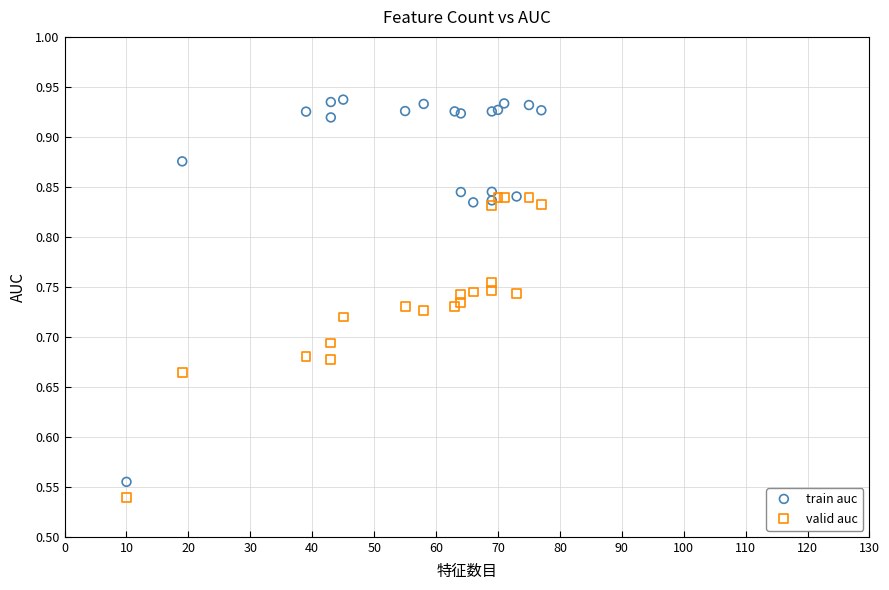

Which series reaches the maximum Y coordinate?

train auc